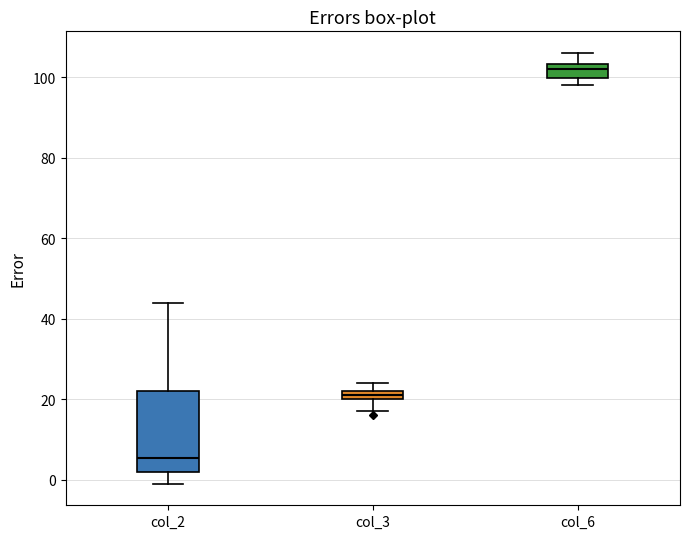

Which box has the lowest median line?

col_2